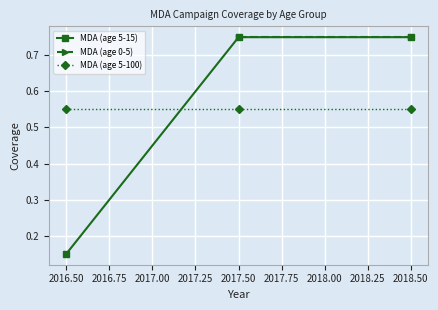

Count the values in the range 0 to 1.

3